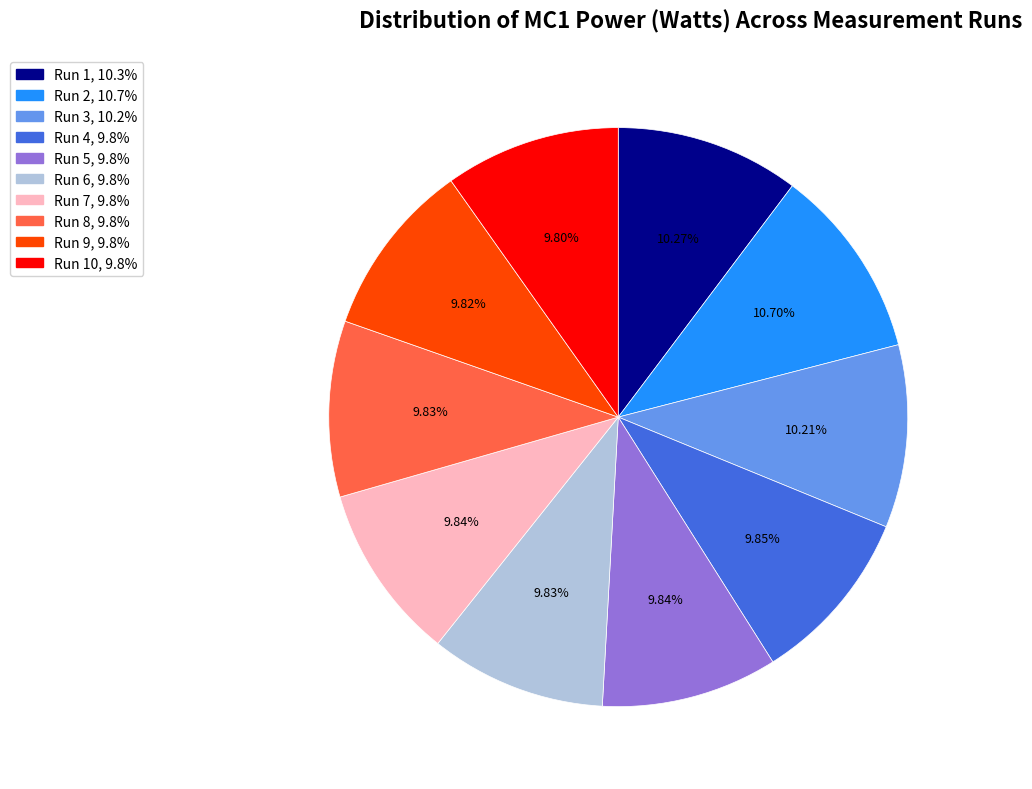

Is there a majority slice in this chart?

No